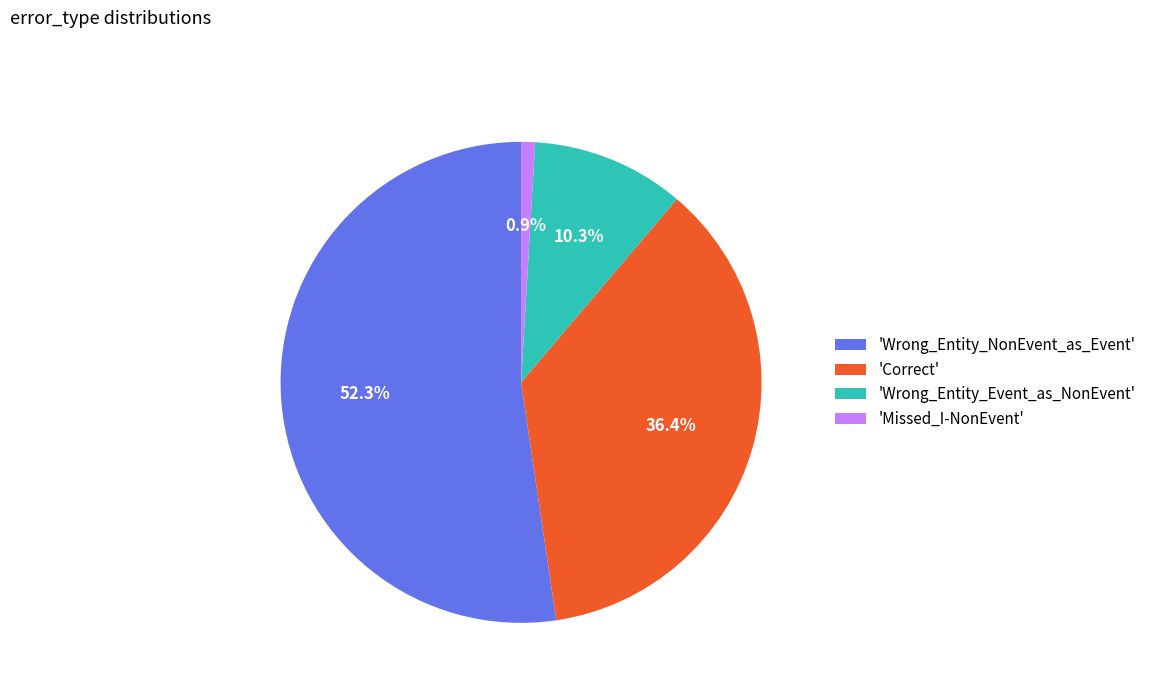

Between 'Wrong_Entity_Event_as_NonEvent' and 'Correct', which is larger?

'Correct'